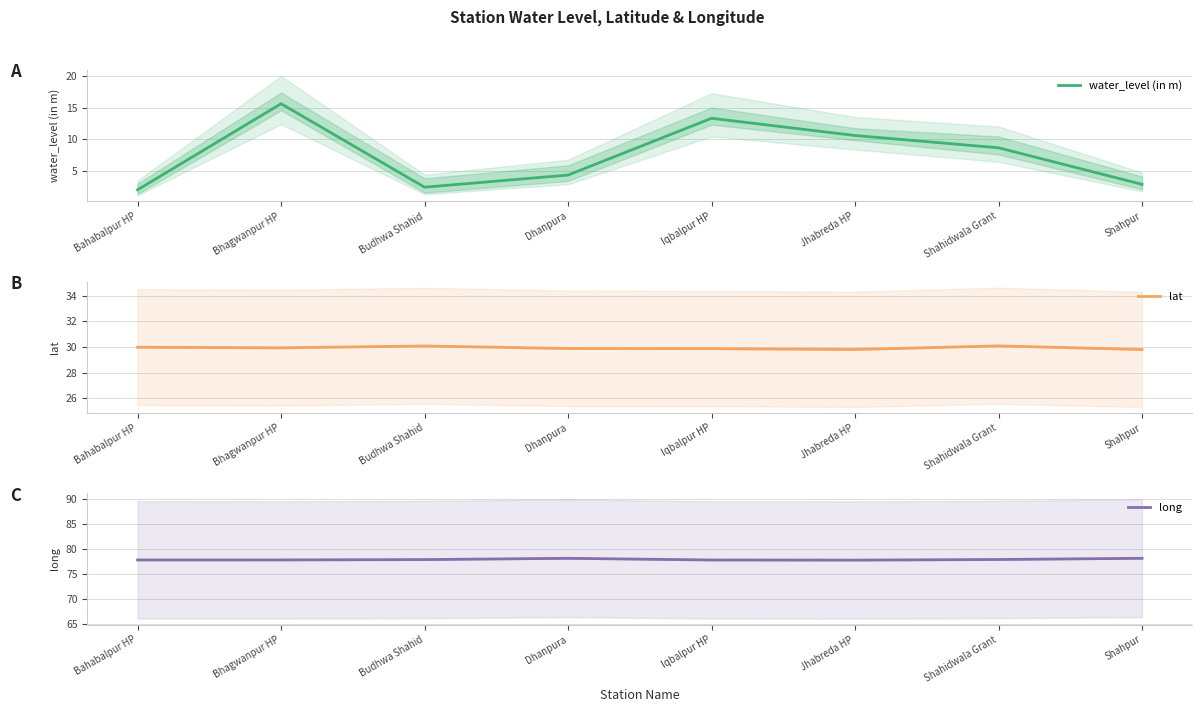

The value of lat at Shahpur is 29.8. True or false?

True